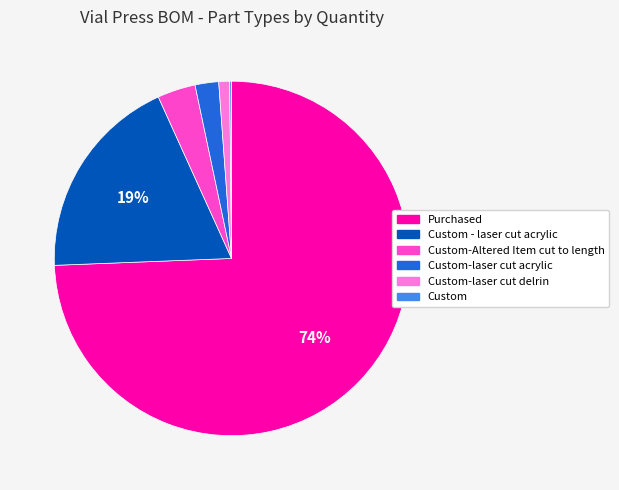

To the nearest percent, what is the average slice percentage?

17%